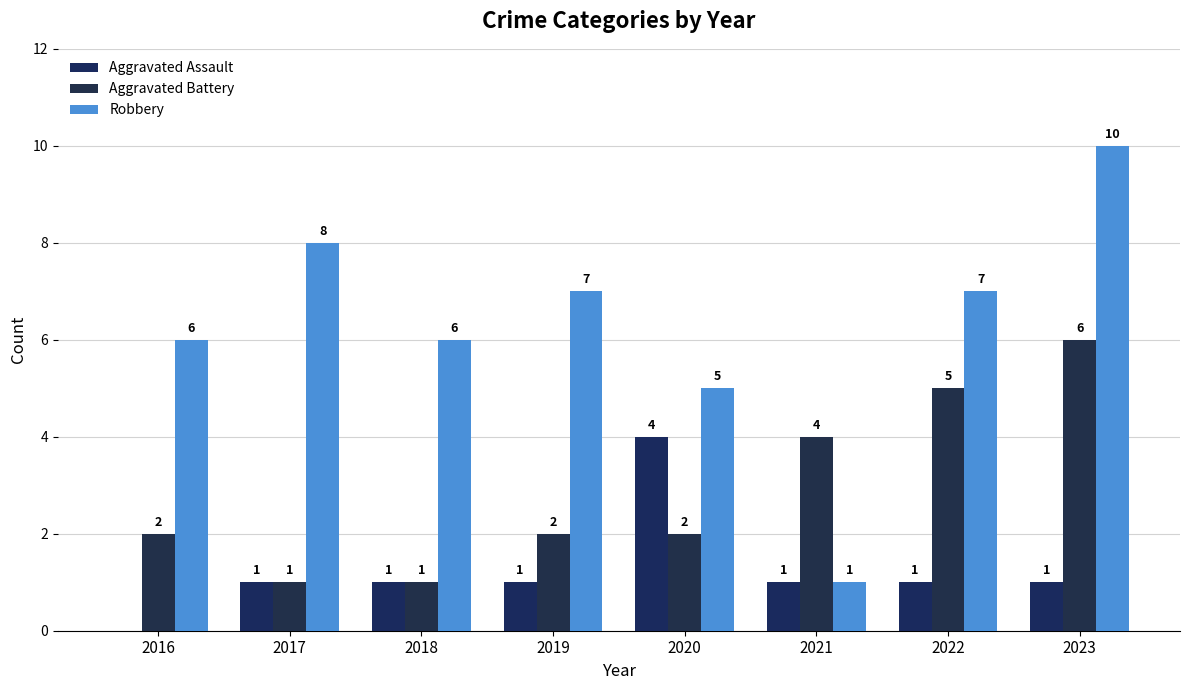

Is the value of Robbery at 2023 greater than the value of Aggravated Assault at 2017?

Yes